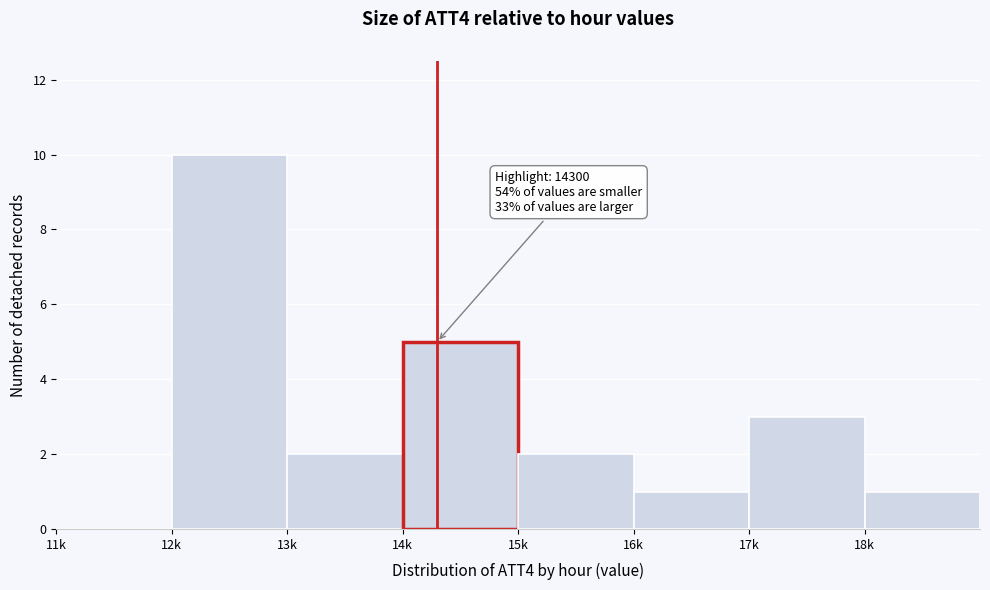

Reading right to left, transcribe all the data shown in this chart.

18k=1	17k=3	16k=1	15k=2	14k=5	13k=2	12k=10	11k=0